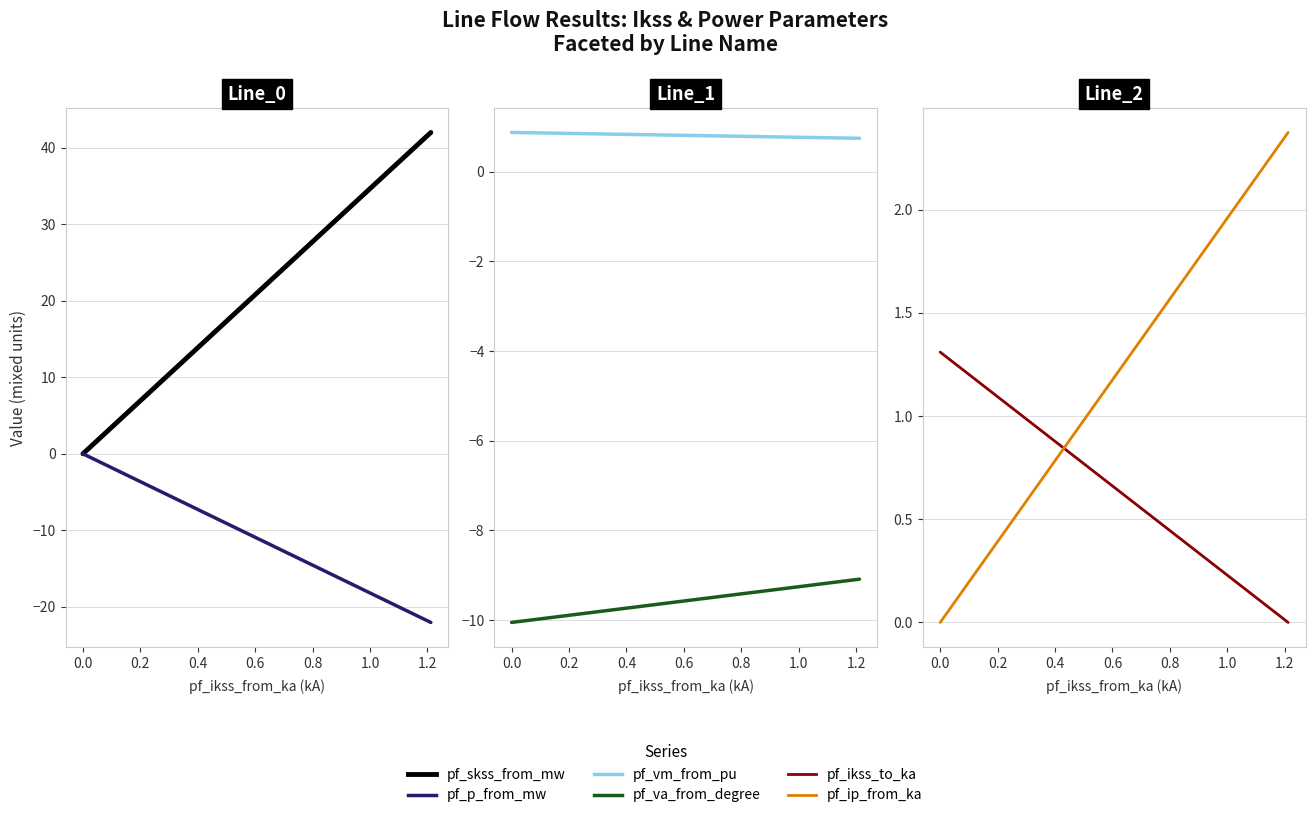

What are all the series names shown in the legend?

pf_skss_from_mw, pf_p_from_mw, pf_vm_from_pu, pf_va_from_degree, pf_ikss_to_ka, pf_ip_from_ka